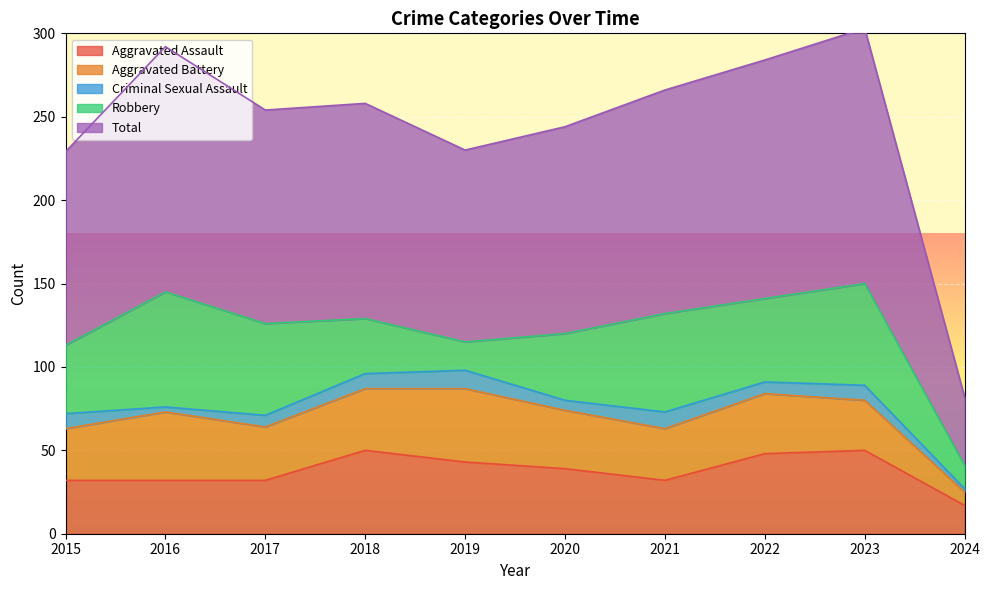

Is the value of Criminal Sexual Assault at 2020 greater than the value of Aggravated Assault at 2015?

No